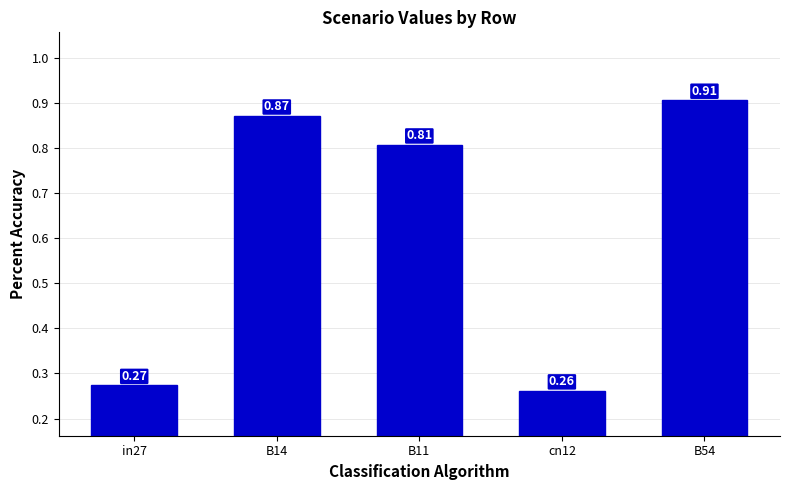

How many bars are there in total?

5